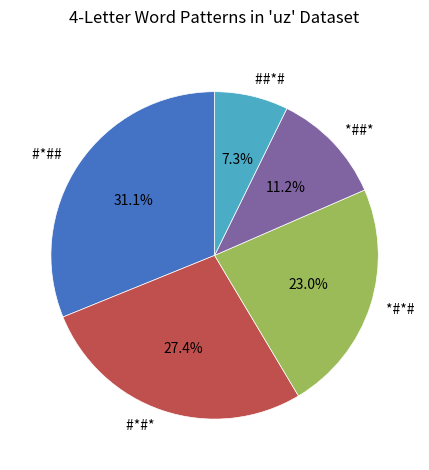

Does ##*# account for over 50% of the chart?

No